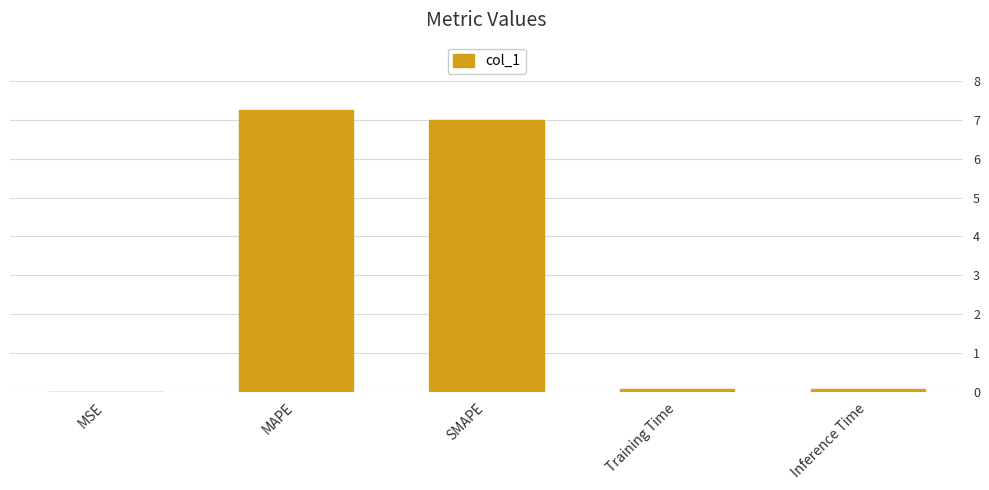

Are the bars horizontal?

No